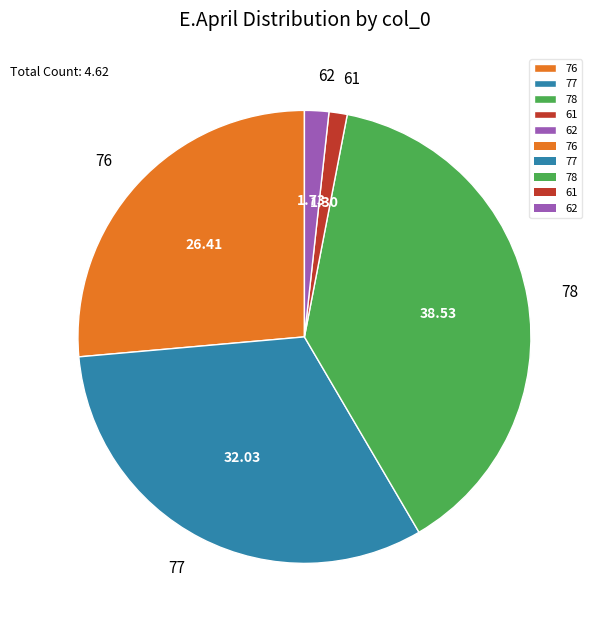

Is the sum of 76 and 61 greater than half?

No